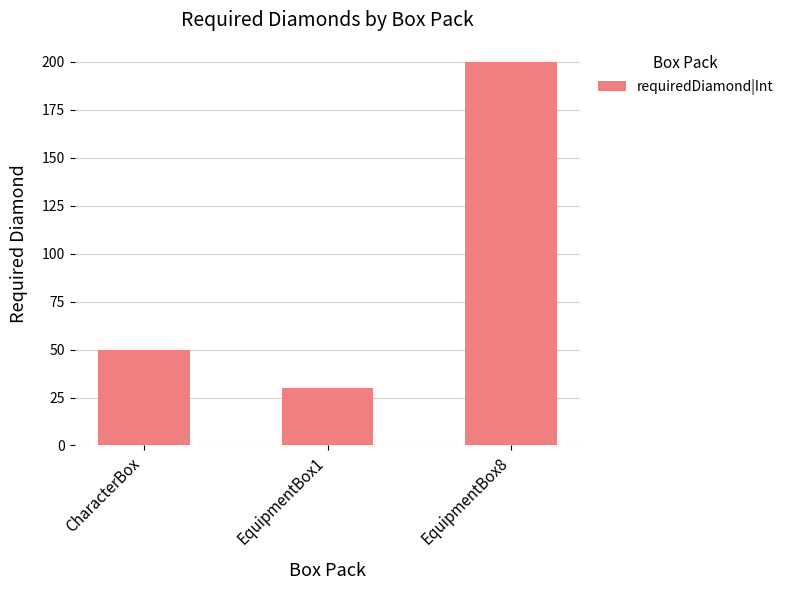

How many values are below 50?

1